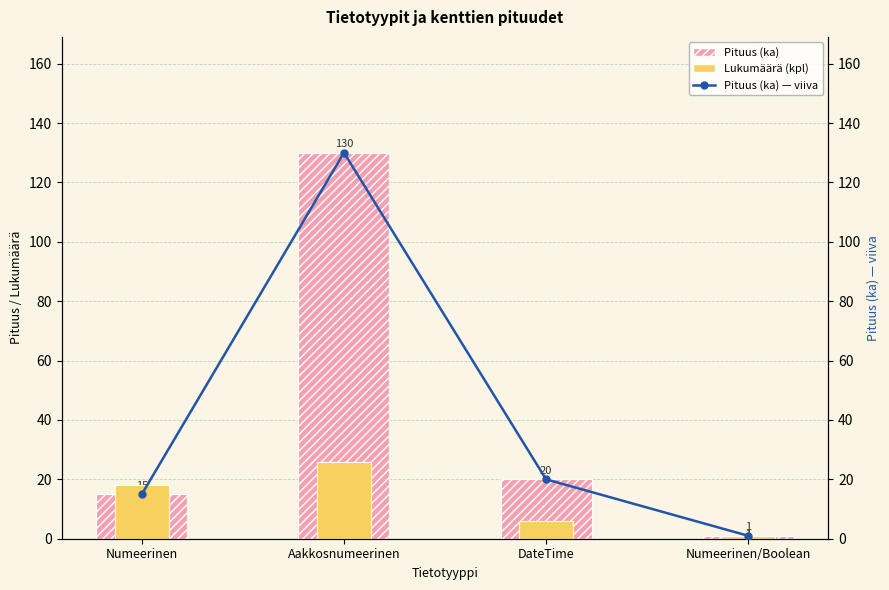

The value of Lukumäärä (kpl) at Numeerinen/Boolean is 2. True or false?

False